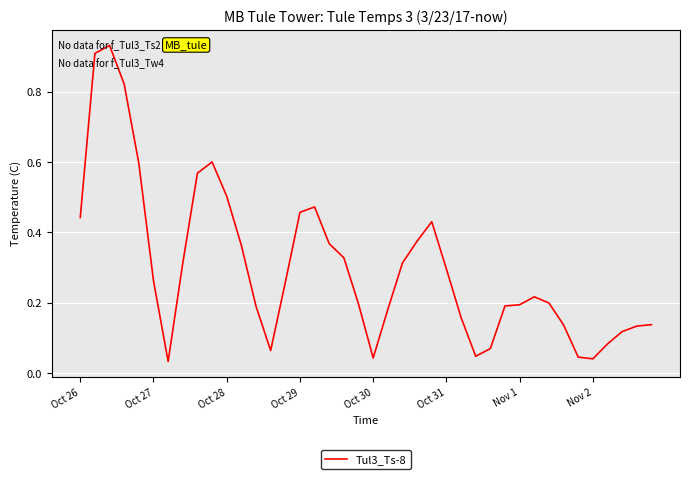

Is this an area chart (filled region under the line)?

No